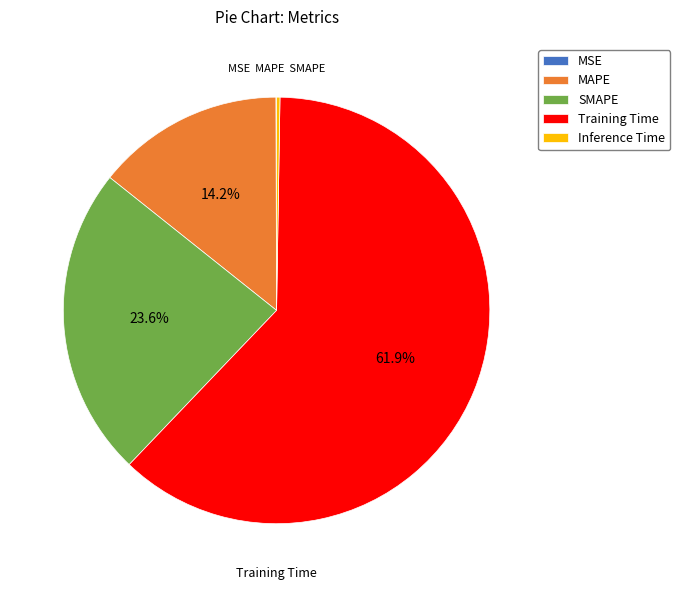

Is there a majority slice in this chart?

Yes